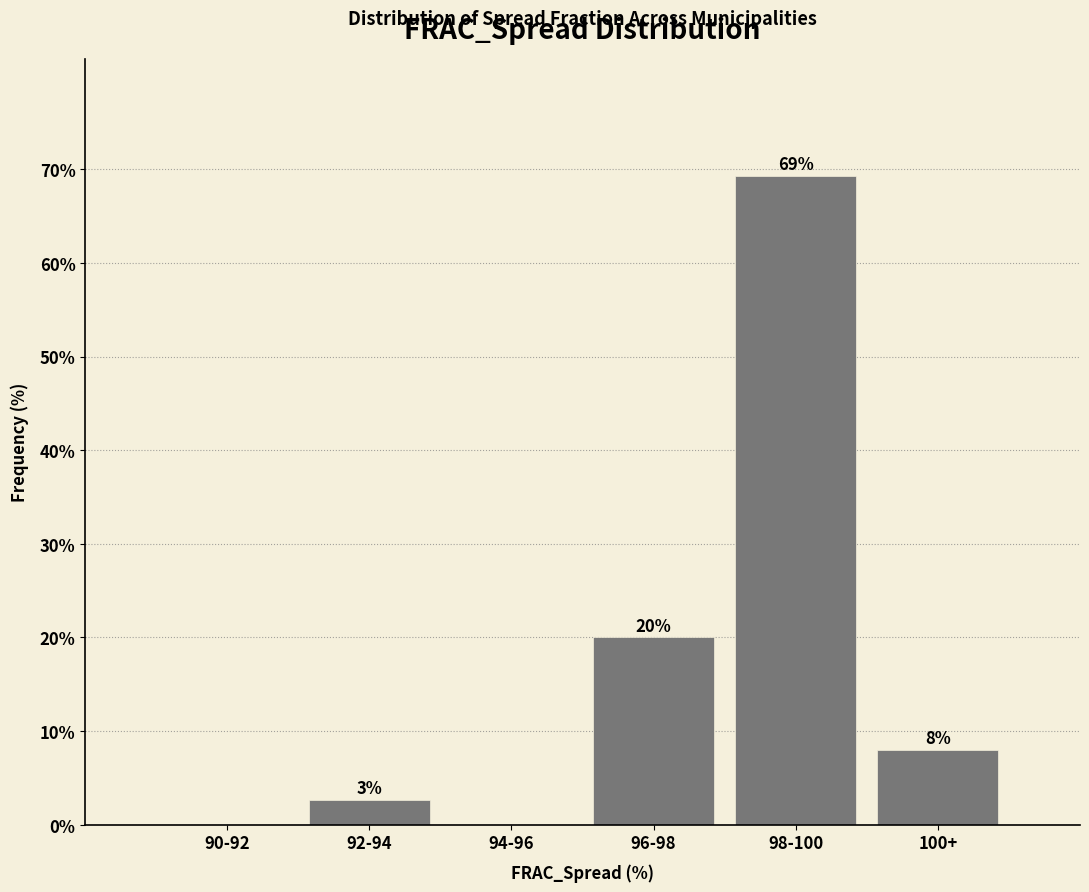

Is it true that the value at 98-100 is 113.5?

False